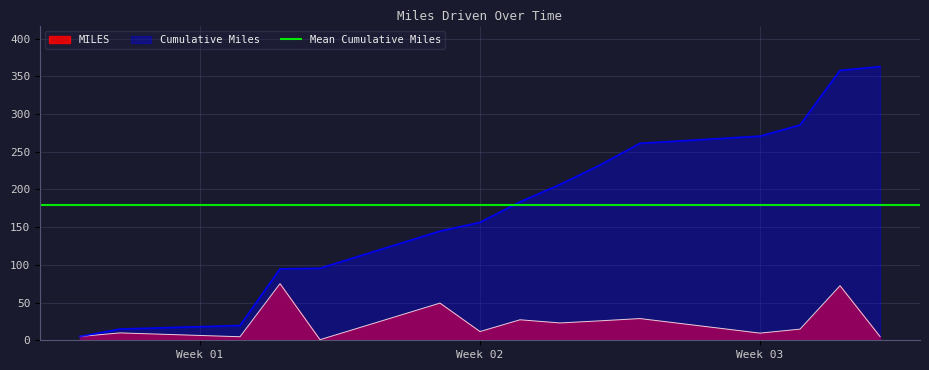

Which series has the largest range (max minus min)?

Cumulative Miles